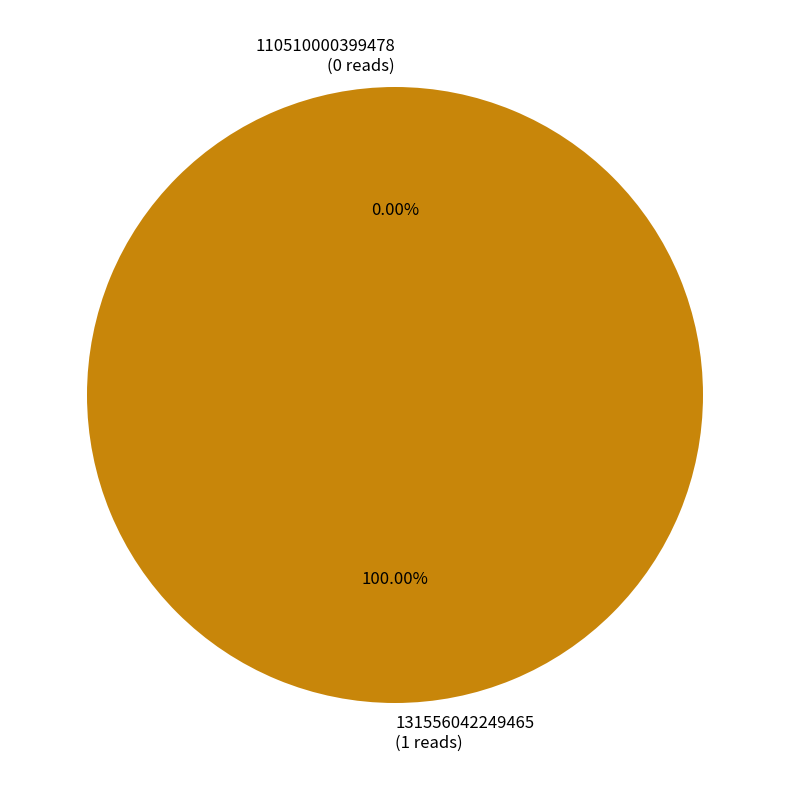

Combined, do 131556042249465 and 110510000399478 account for over 50%?

Yes